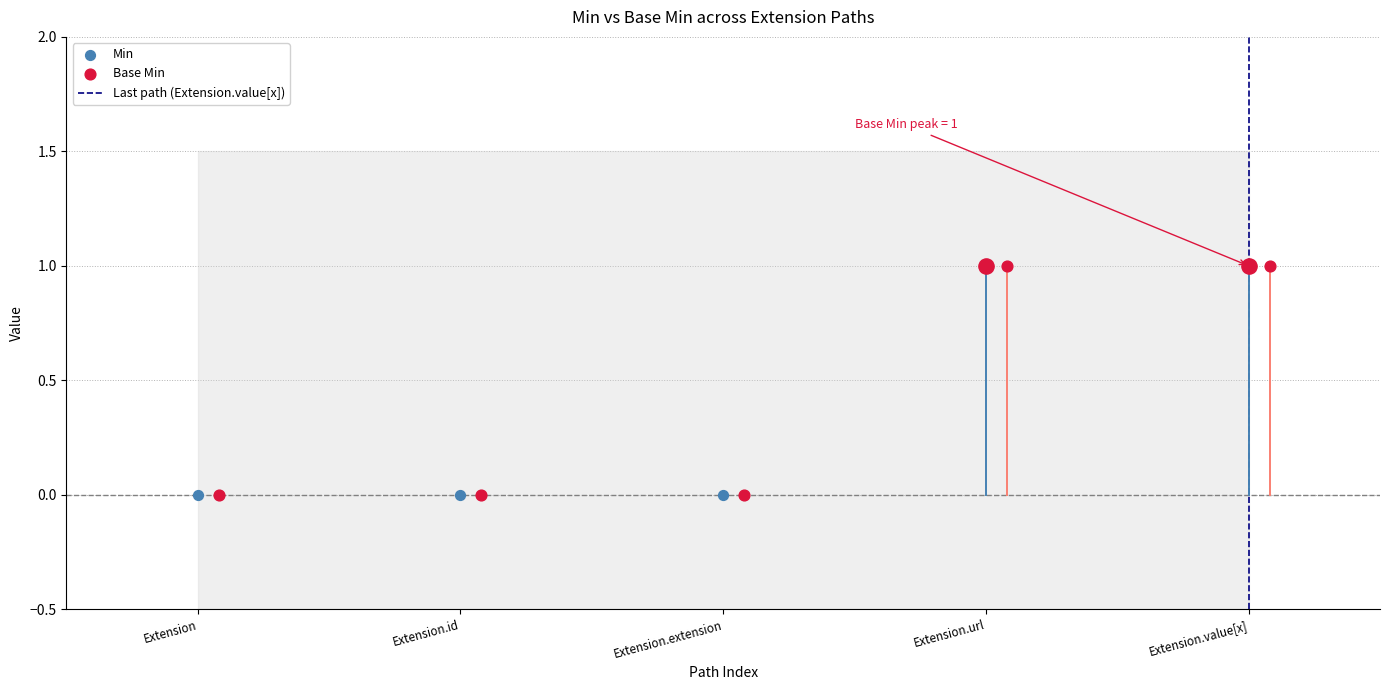

Which series reaches the minimum Y coordinate?

Min